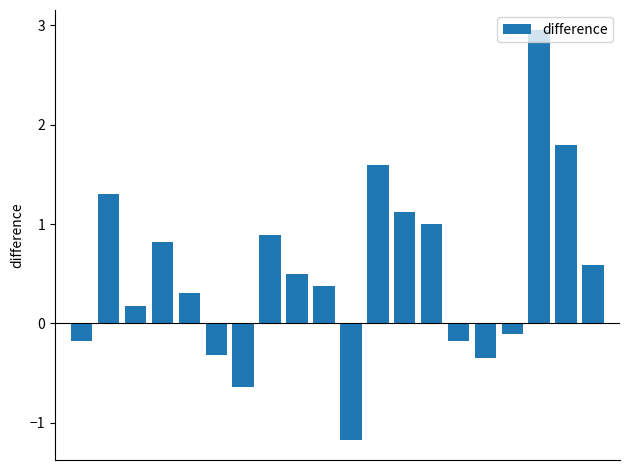

What is the value of the 19th bar from the left?

1.8